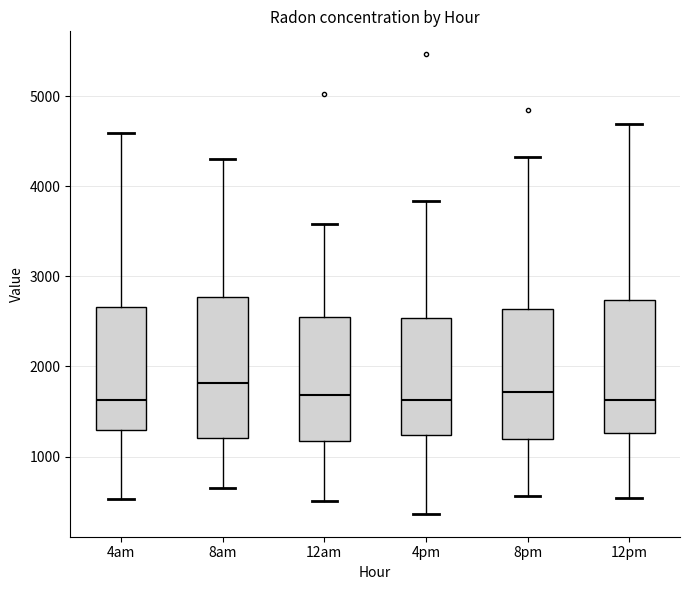

Where is the lower edge of the box for 12pm on the y-axis? The values are not printed on the chart, so give them approximately, as read against the axis.

1300